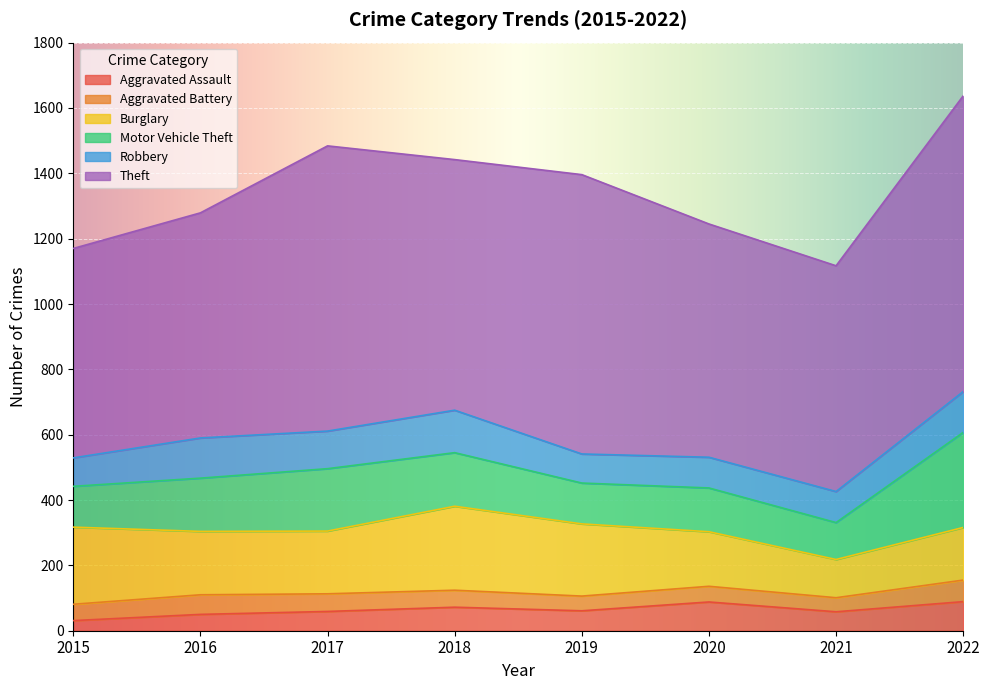

The Theft series shows 641 at 2015. True or false?

True